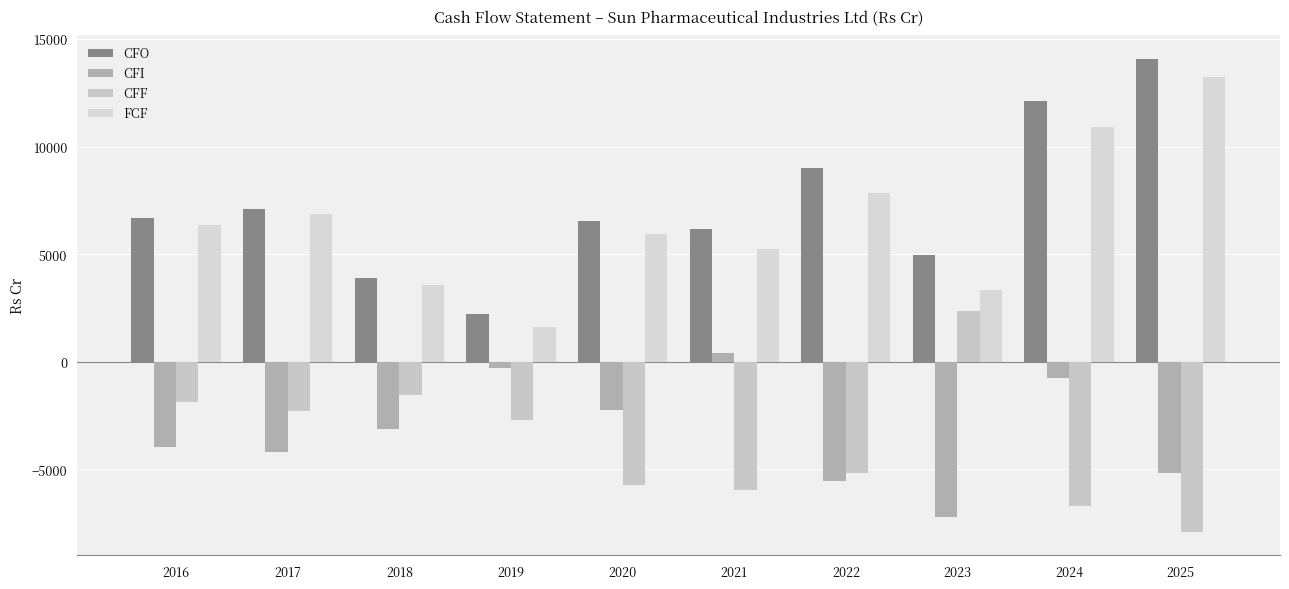

At 2017, list the series in order from largest to smallest.

CFO, FCF, CFF, CFI